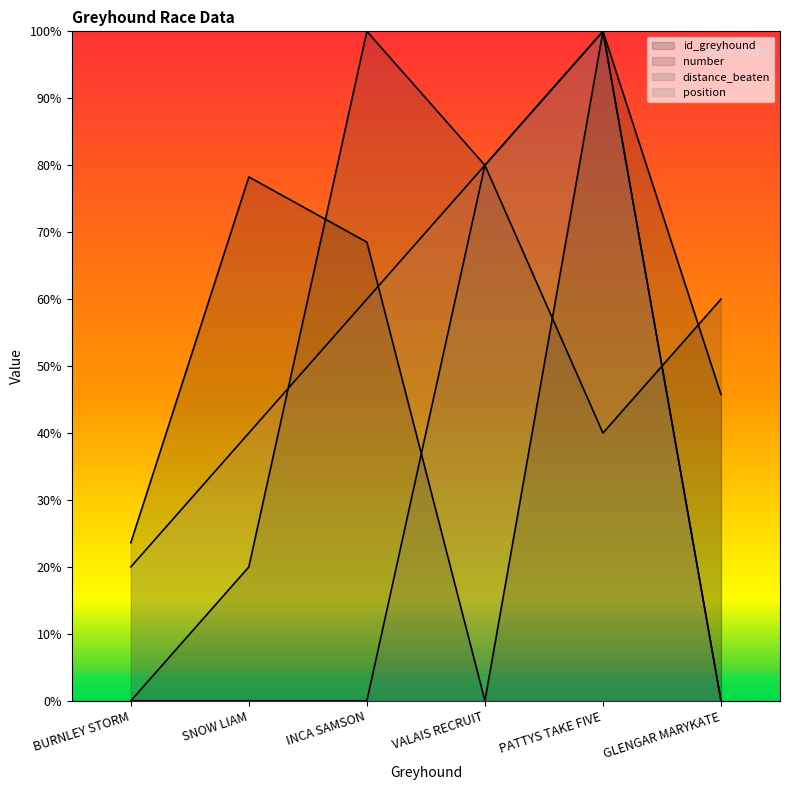

At how many categories does at least one series exceed 0?

6